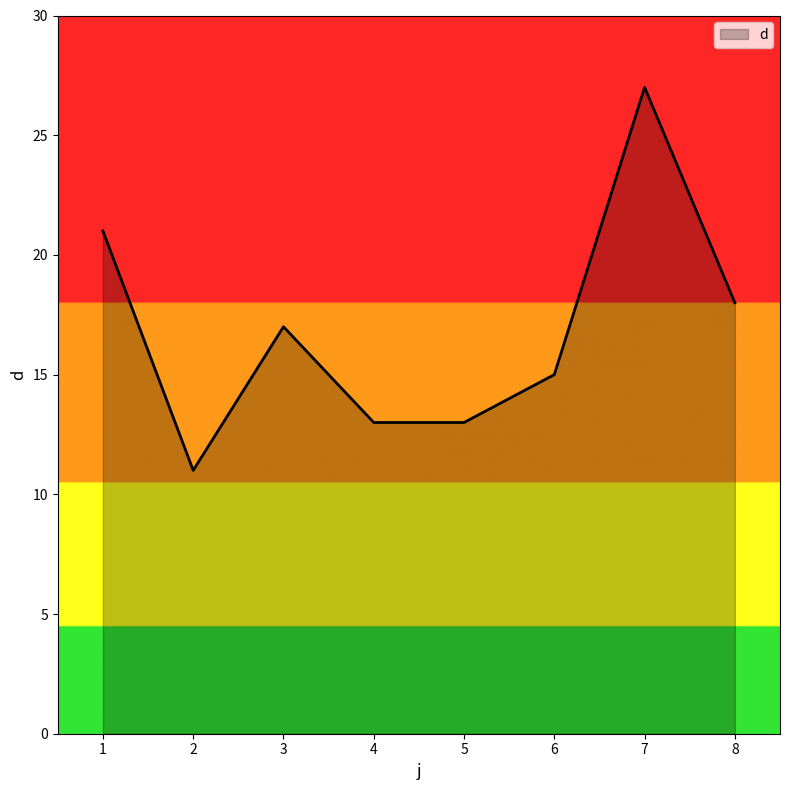

The value at 7 is 27. True or false?

True